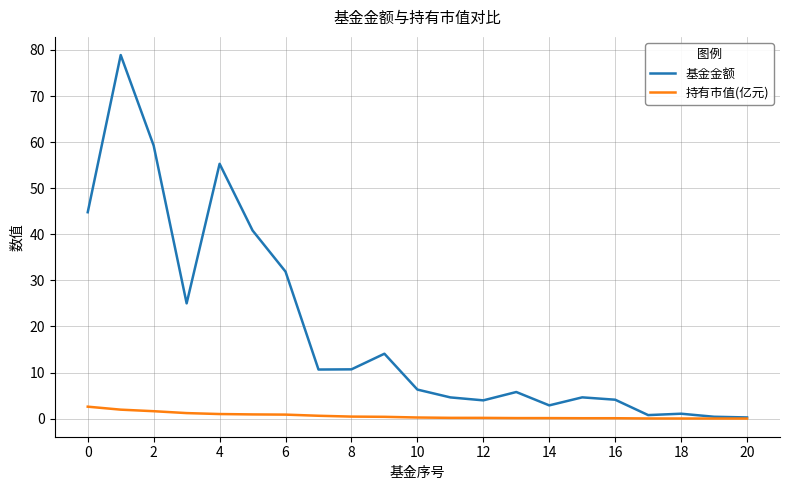

How many distinct data groups are displayed?

2